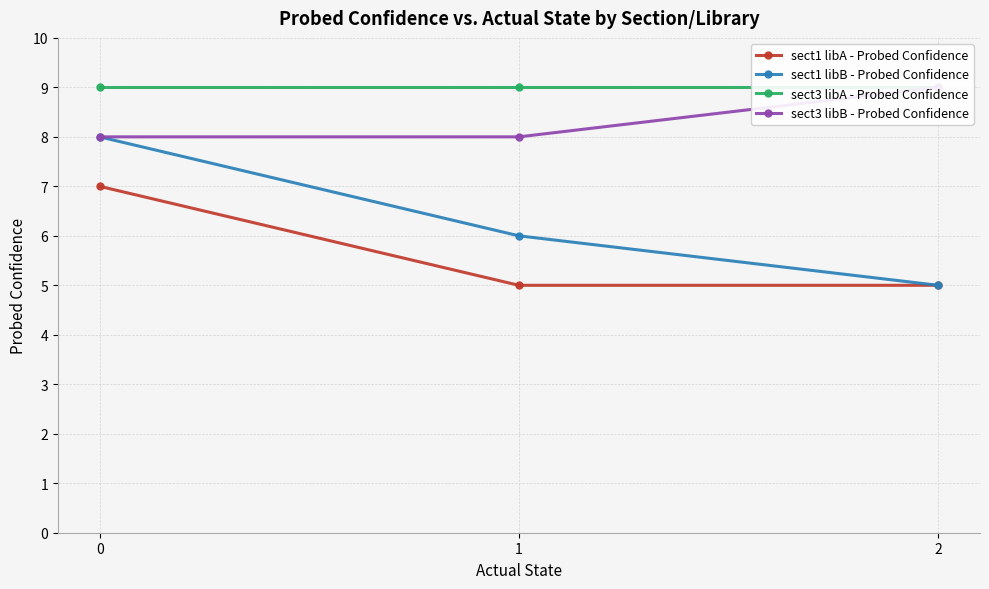

Does the chart display data point markers on the line(s)?

Yes